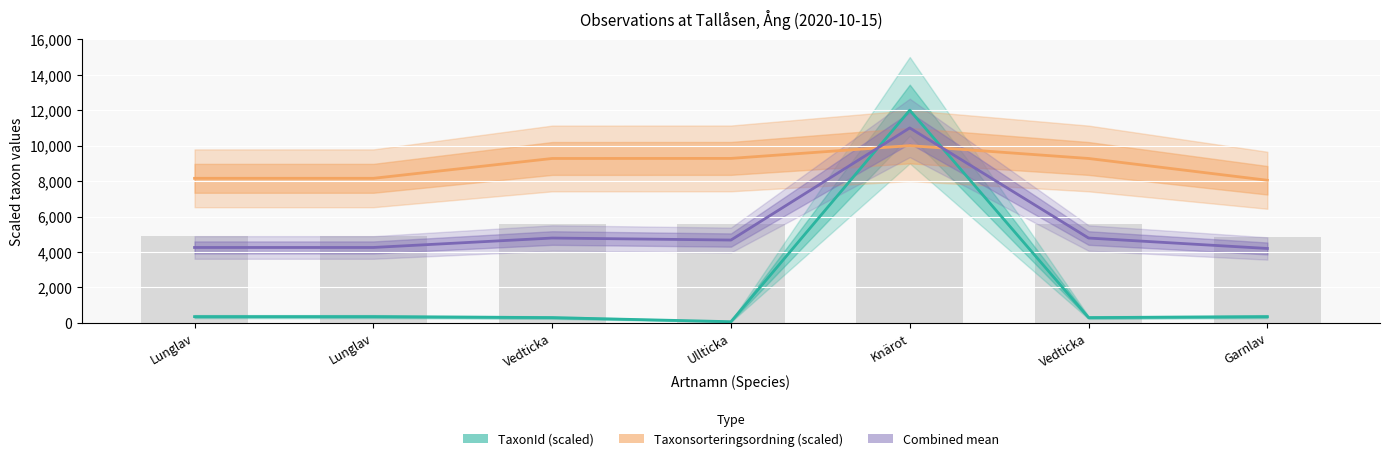

What is the difference between the maximum and minimum values in the TaxonId (scaled) series?

11934.7